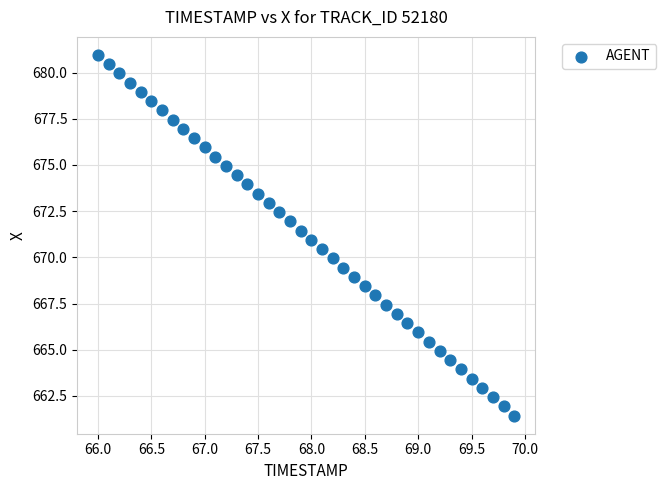

What is the range of X values (max minus min)?

3.9